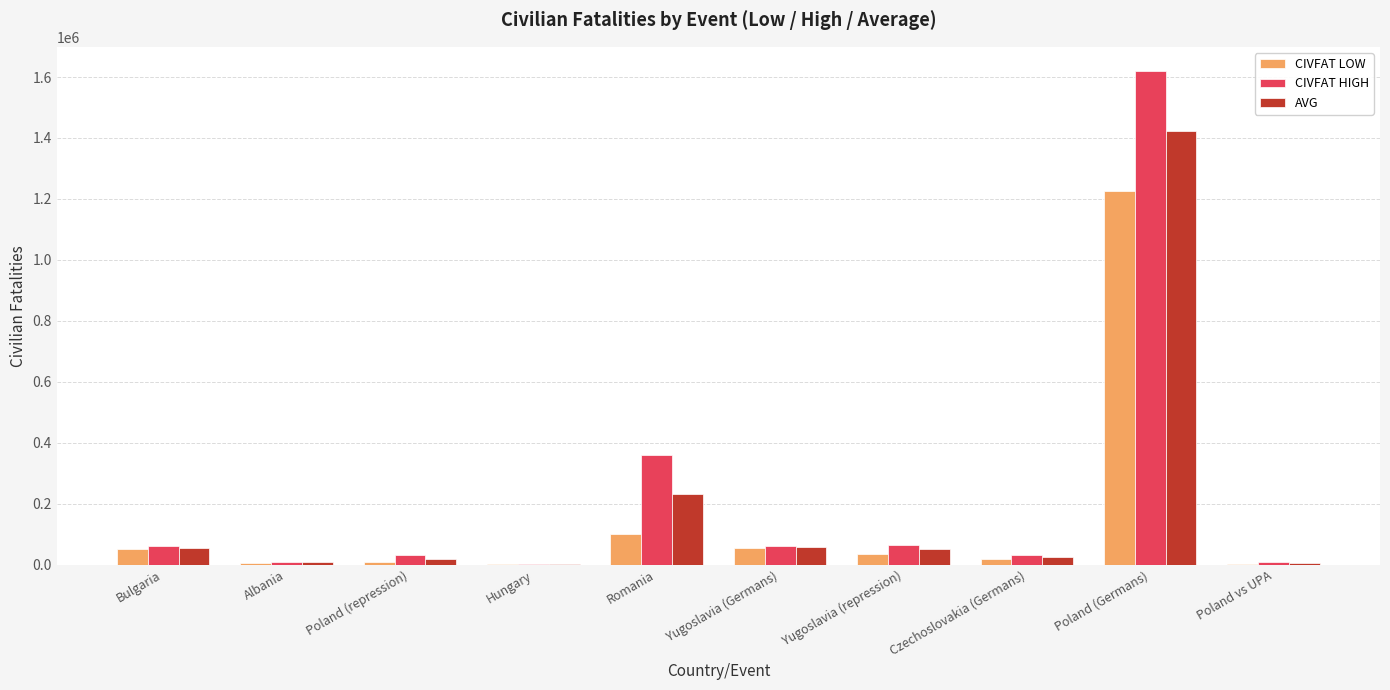

What is the sum of all CIVFAT LOW values?

1502306.0